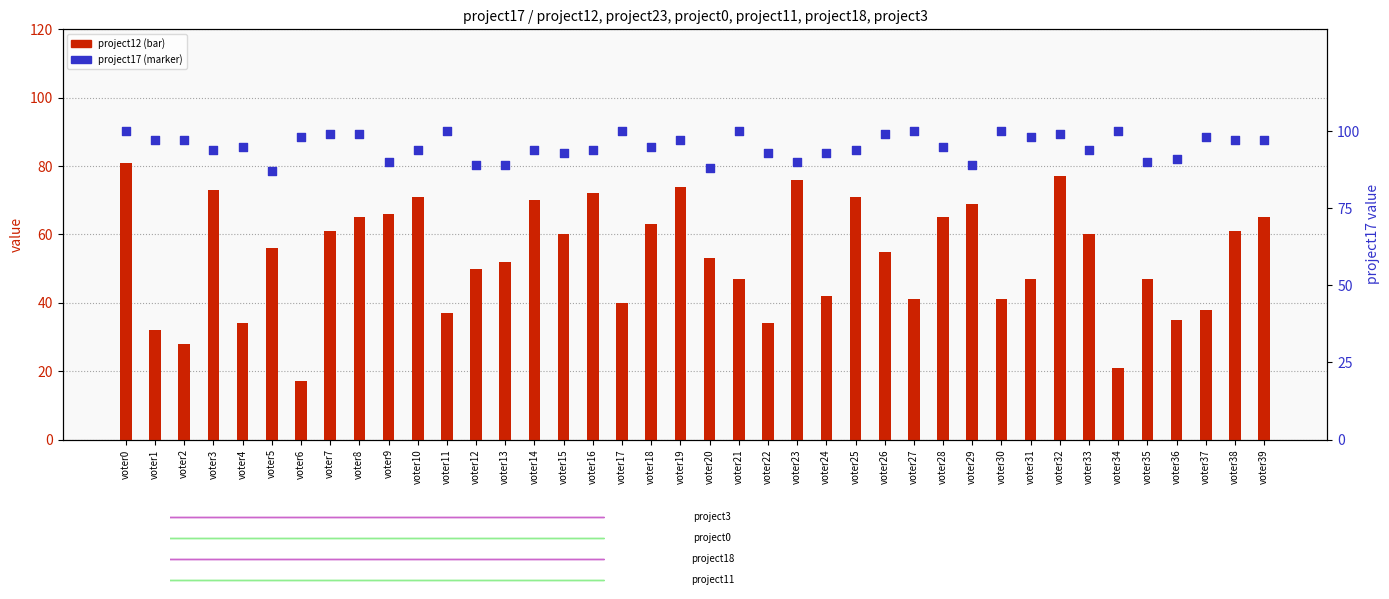

Is the value of project12 at voter37 greater than the value of project17 (x axis) at voter33?

No